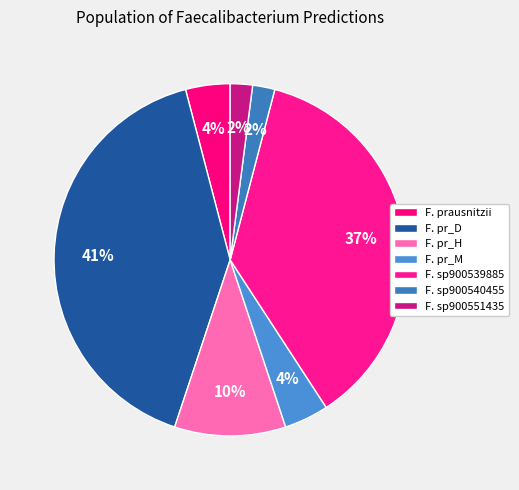

How many segments does this pie chart have?

7